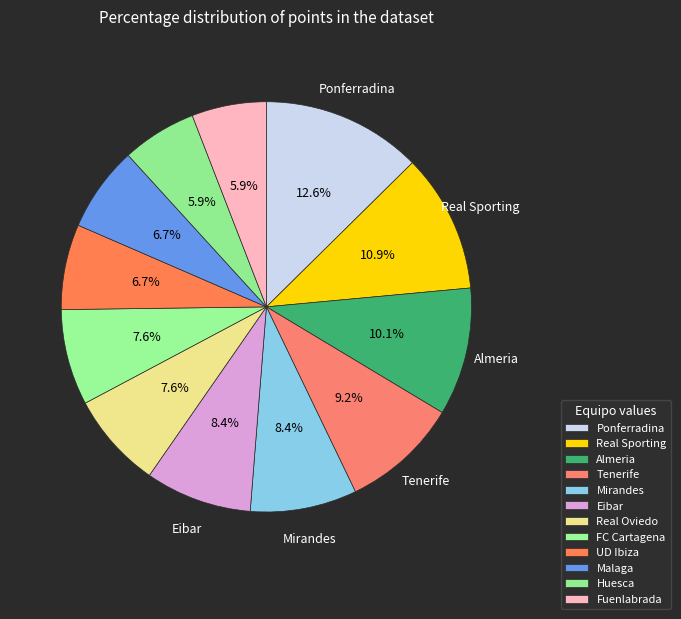

What is the ratio of the value at Tenerife to the value at Huesca?

1.6